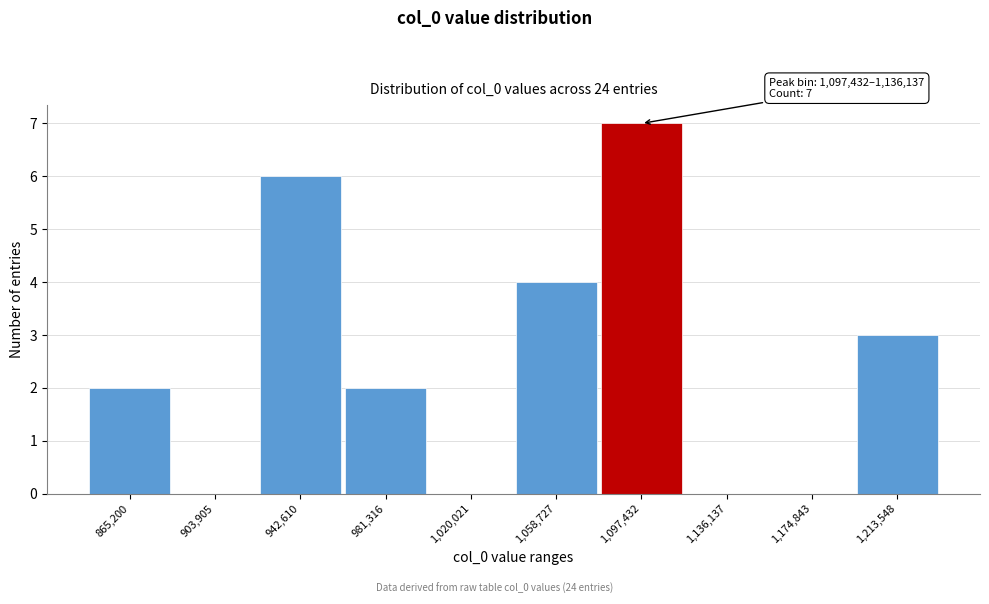

Reading left to right, list all the values displayed in this chart.

865,200=2	903,905=0	942,610=6	981,316=2	1,020,021=0	1,058,727=4	1,097,432=7	1,136,137=0	1,174,843=0	1,213,548=3